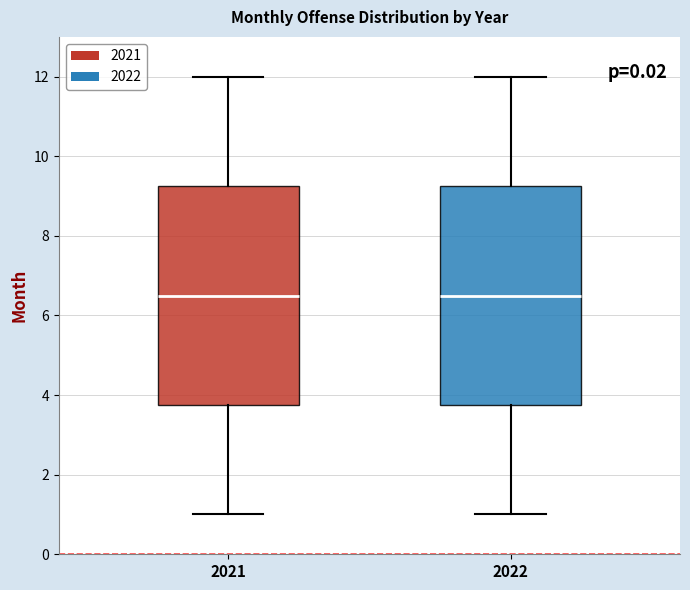

Where does the upper whisker of the box at x = 2022 end on the y-axis? The values are not printed on the chart, so give them approximately, as read against the axis.

12.0